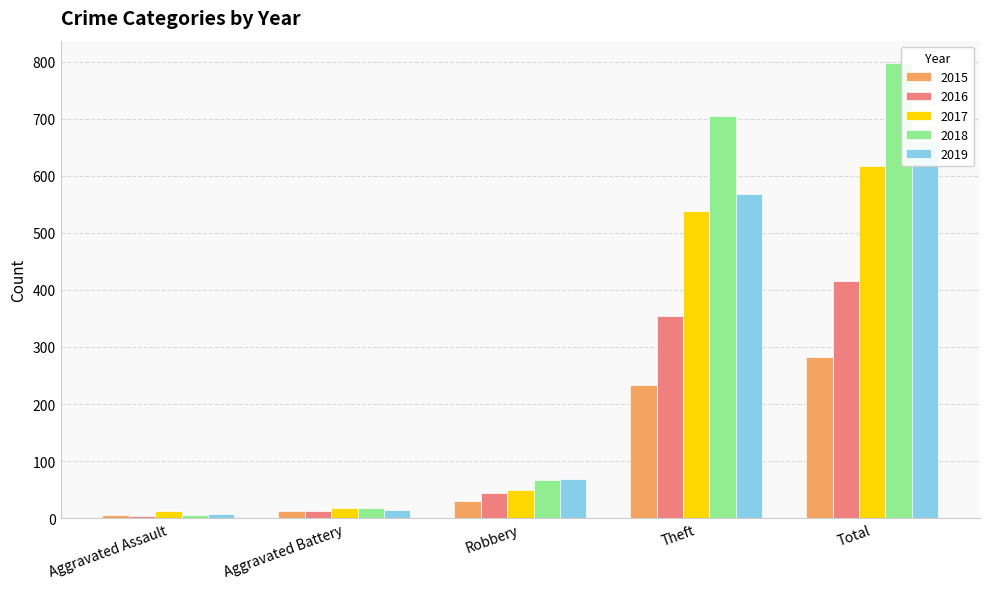

What is the sum of all 2017 values?

1233